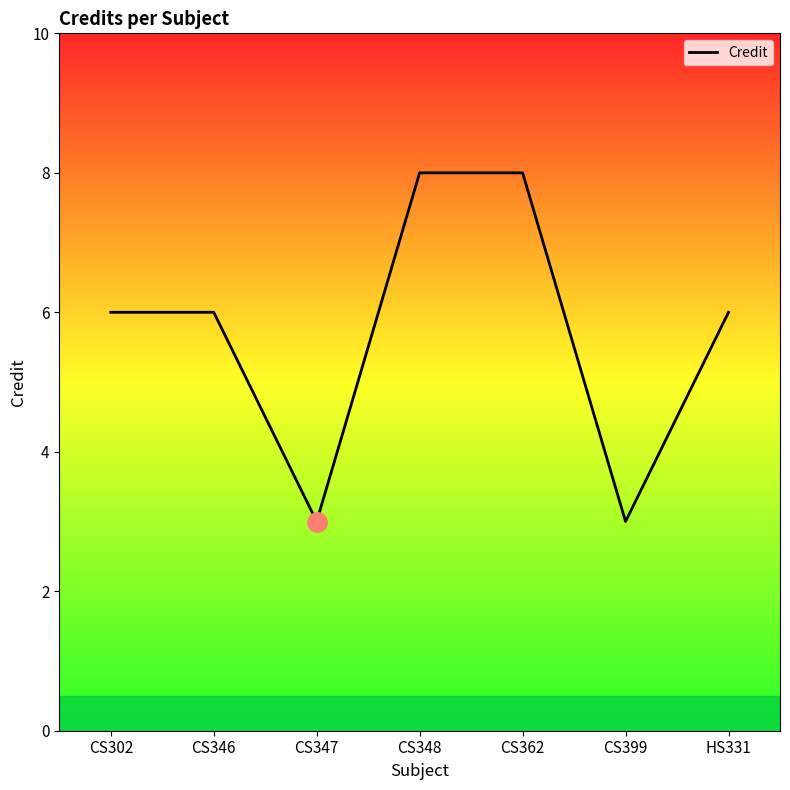

True or false: the data shows 4 at CS399.

False